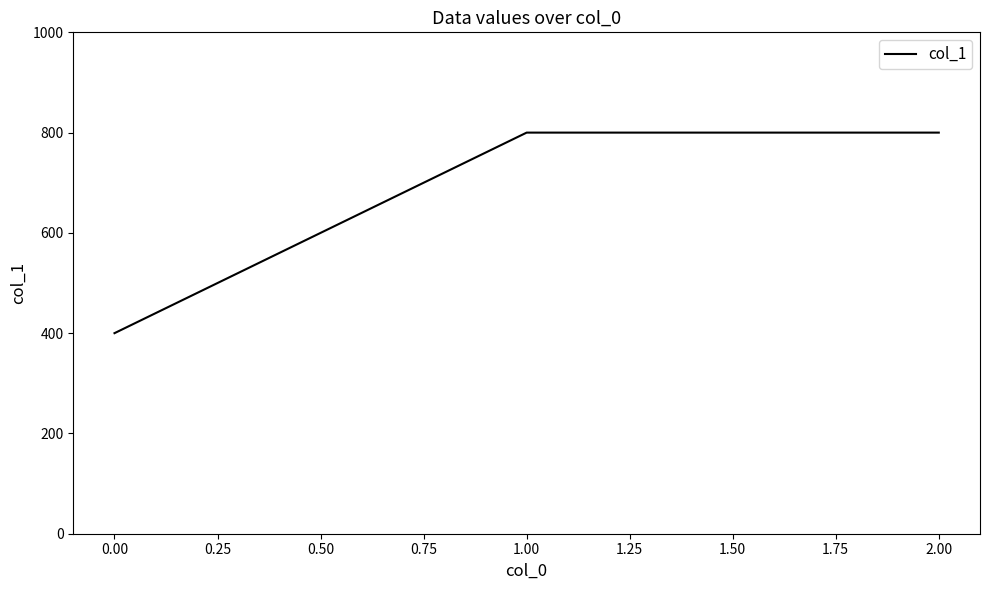

How many categories are shown in the chart?

3